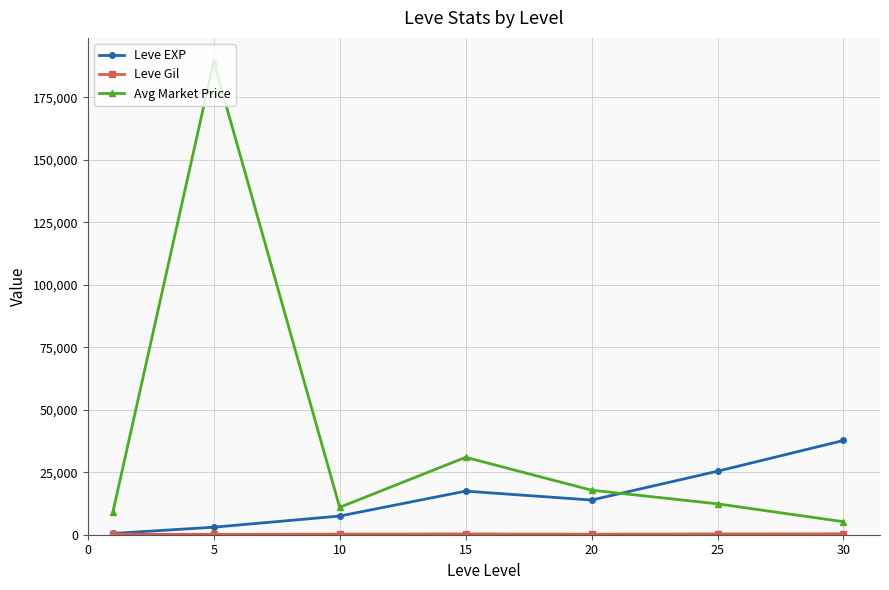

How many values in the Leve EXP series exceed 13876?

4